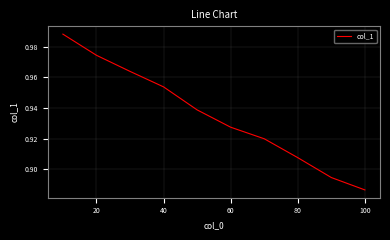

What is the sum of all values?

9.4